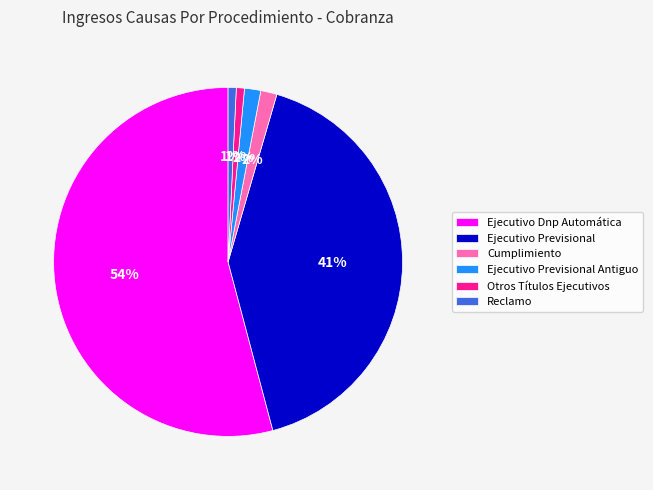

To the nearest percent, what percentage of the pie is Ejecutivo Previsional?

41%